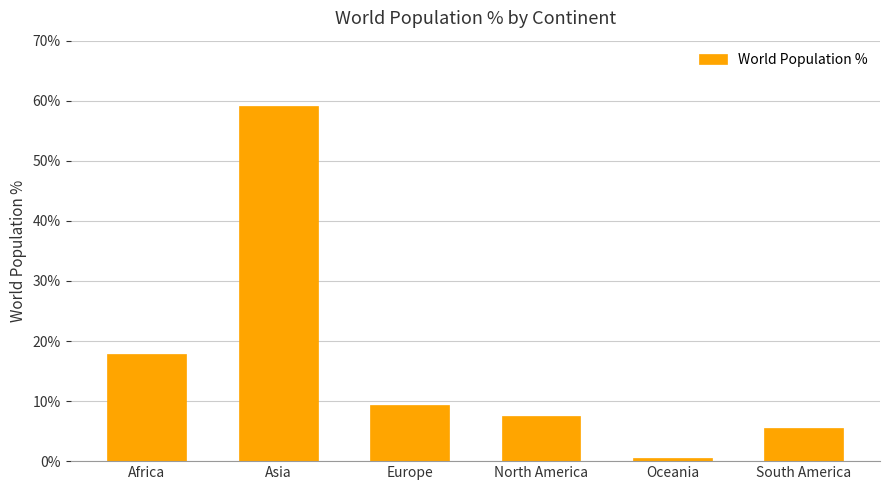

Are the bars grouped side by side (vs. stacked)?

No